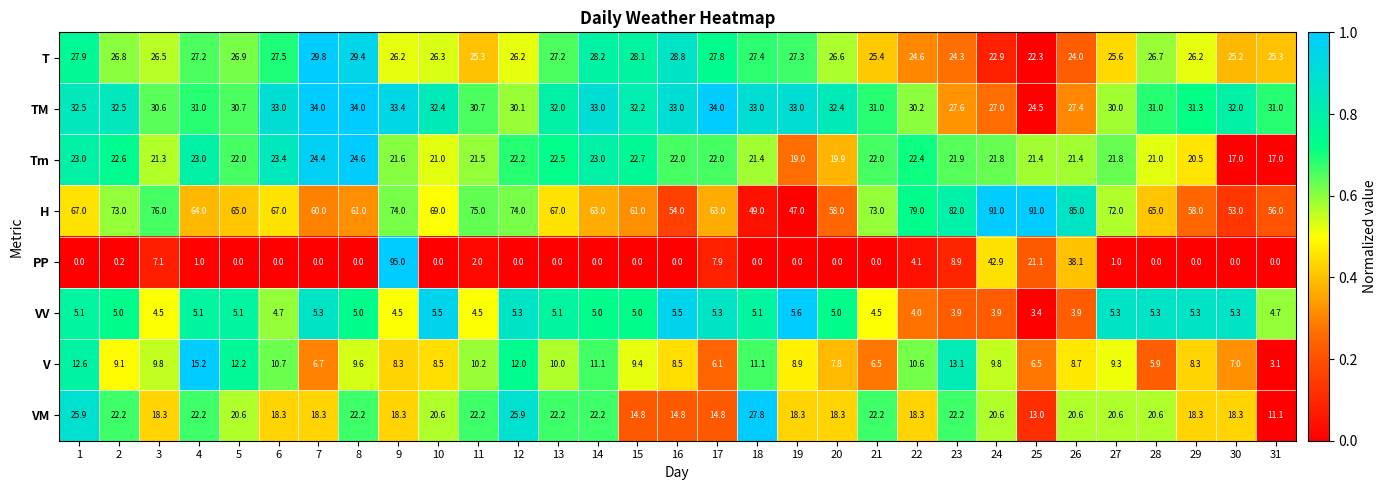

At which category does the chart reach its peak across all series?

9